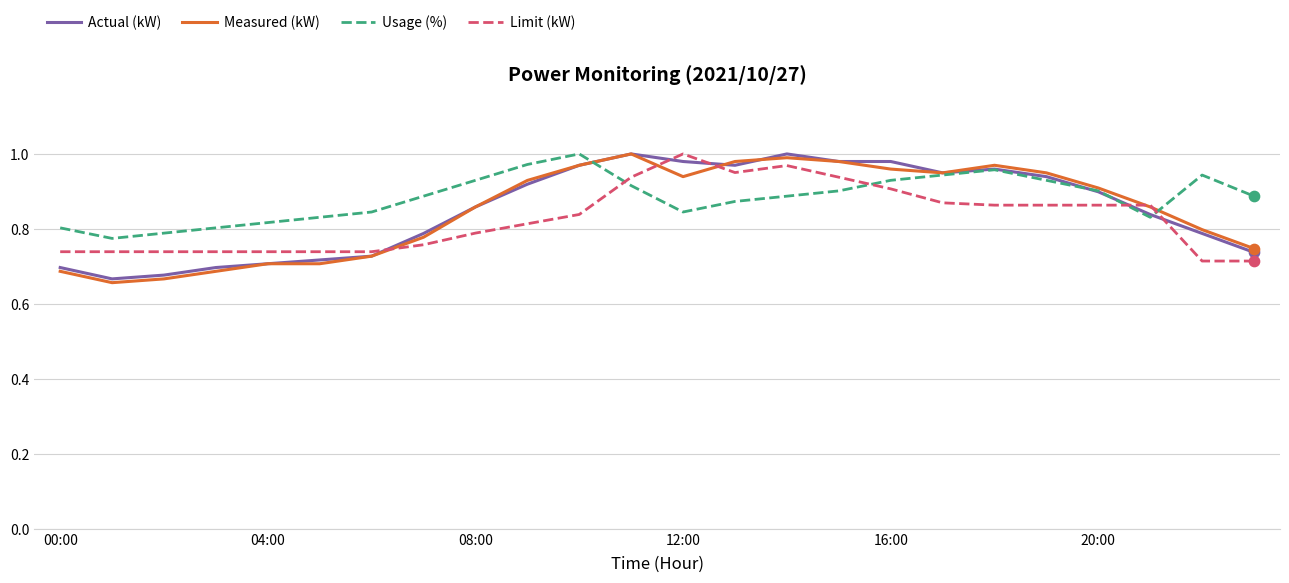

At how many categories does at least one series exceed 0?

24